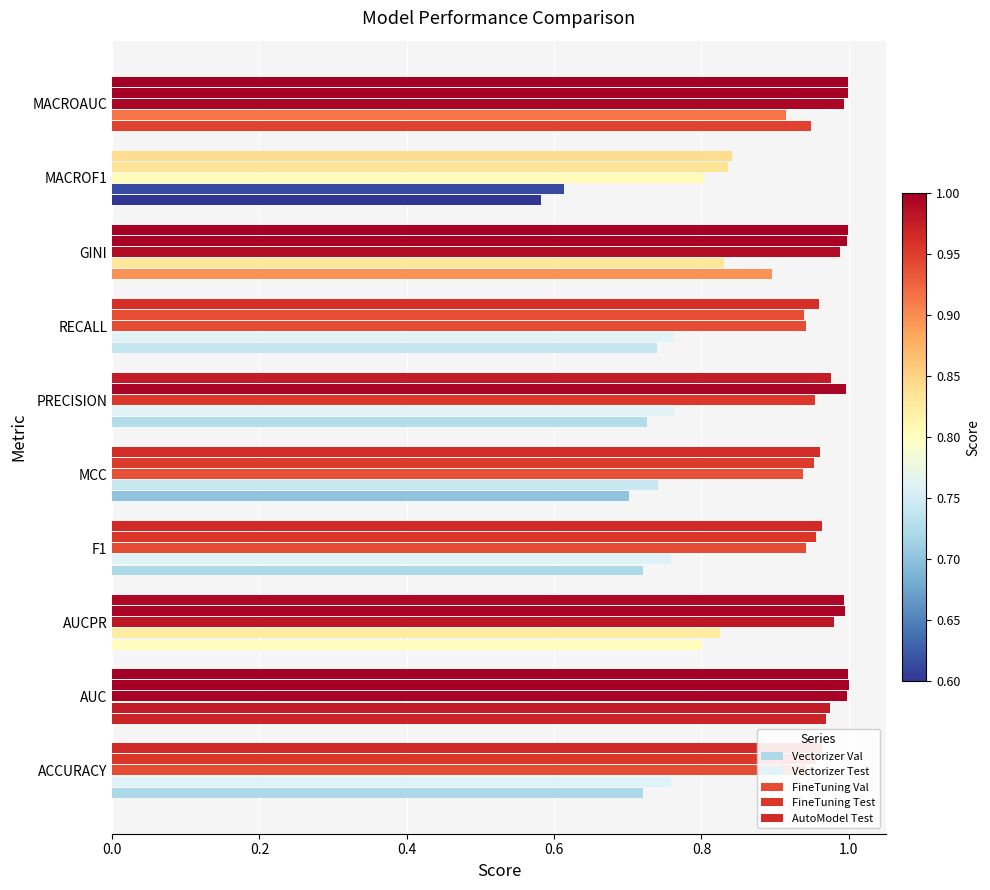

How many categories are shown in the chart?

10